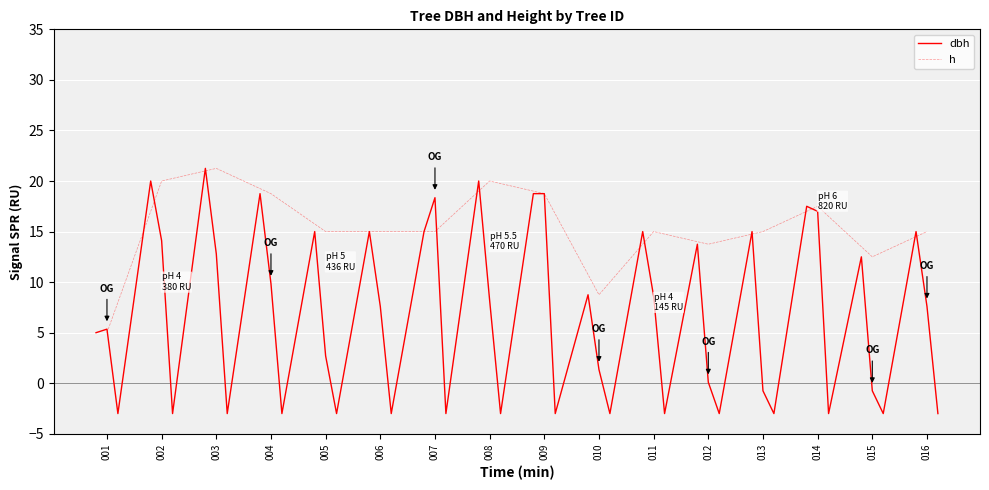

Is it true that h equals 12.5 at 015?

True